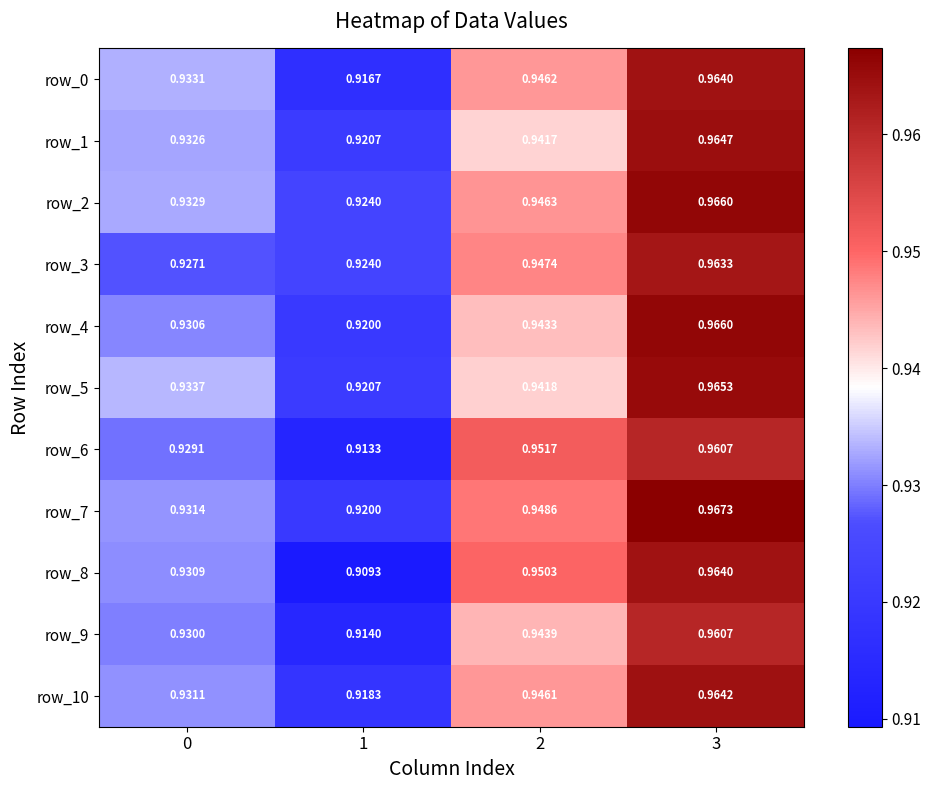

How many series are shown in this chart?

11